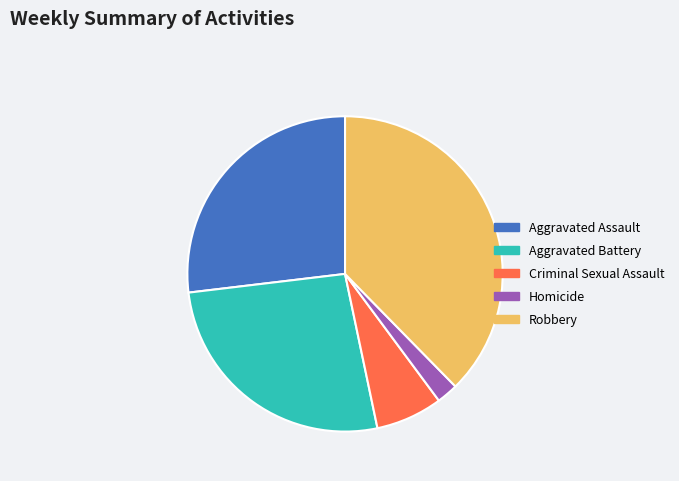

Which category has the biggest portion of the pie?

Robbery